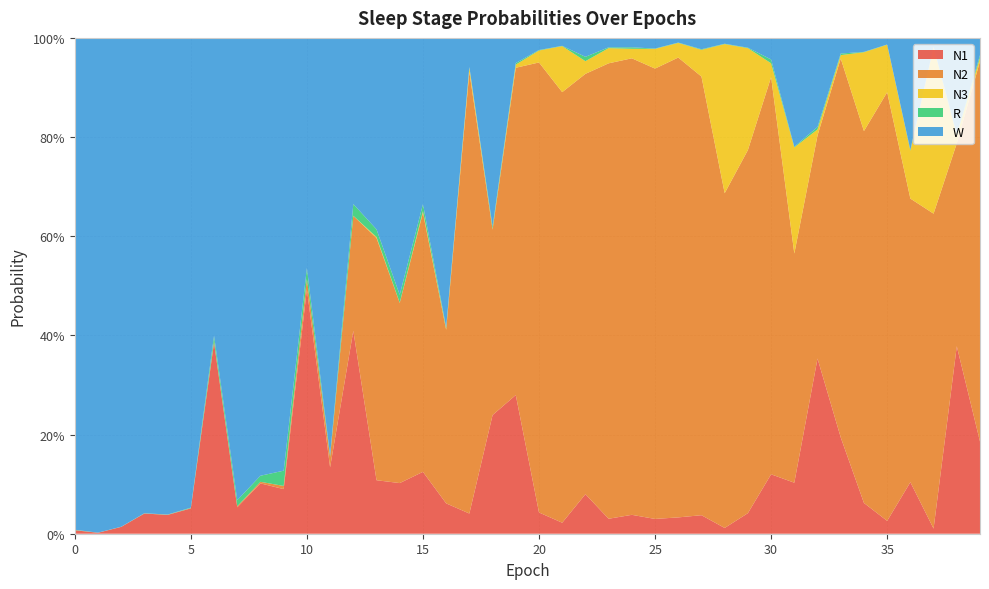

Reading left to right, extract all data points from this chart.

N1: 0.0	0.0	0.0	0.0	0.0	0.1	0.4	0.1	0.1	0.1	0.5	0.1	0.4	0.1	0.1	0.1	0.1	0.0	0.2	0.3	0.0	0.0	0.1	0.0	0.0	0.0	0.0	0.0	0.0	0.0	0.1	0.1	0.4	0.2	0.1	0.0	0.1	0.0	0.4	0.2
N2: 0.0	0.0	0.0	0.0	0.0	0.0	0.0	0.0	0.0	0.0	0.0	0.0	0.2	0.5	0.4	0.5	0.4	0.9	0.4	0.7	0.9	0.9	0.8	0.9	0.9	0.9	0.9	0.9	0.7	0.7	0.8	0.5	0.4	0.8	0.8	0.9	0.6	0.6	0.4	0.8
N3: 0.0	0.0	0.0	0.0	0.0	0.0	0.0	0.0	0.0	0.0	0.0	0.0	0.0	0.0	0.0	0.0	0.0	0.0	0.0	0.0	0.0	0.1	0.0	0.0	0.0	0.0	0.0	0.1	0.3	0.2	0.0	0.2	0.0	0.0	0.2	0.1	0.1	0.3	0.0	0.0
R: 0.0	0.0	0.0	0.0	0.0	0.0	0.0	0.0	0.0	0.0	0.0	0.0	0.0	0.0	0.0	0.0	0.0	0.0	0.0	0.0	0.0	0.0	0.0	0.0	0.0	0.0	0.0	0.0	0.0	0.0	0.0	0.0	0.0	0.0	0.0	0.0	0.0	0.0	0.0	0.0
W: 1.0	1.0	1.0	1.0	1.0	0.9	0.6	0.9	0.9	0.9	0.5	0.8	0.3	0.4	0.5	0.3	0.6	0.1	0.4	0.1	0.0	0.0	0.0	0.0	0.0	0.0	0.0	0.0	0.0	0.0	0.0	0.2	0.2	0.0	0.0	0.0	0.2	0.0	0.2	0.0